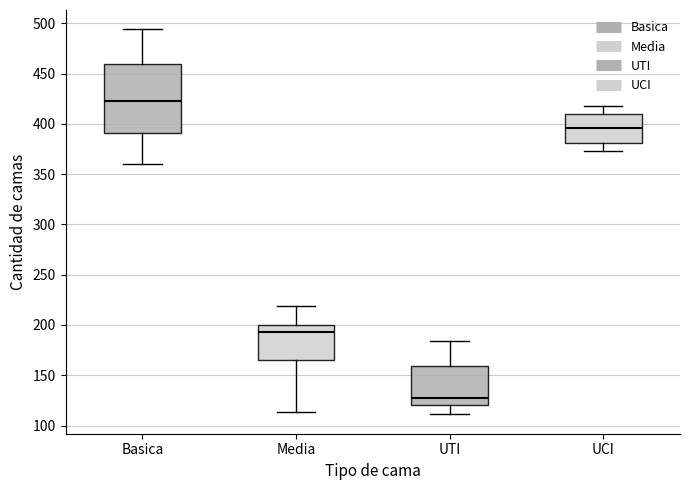

Where is the lower edge of the box for Media on the y-axis? The values are not printed on the chart, so give them approximately, as read against the axis.

165